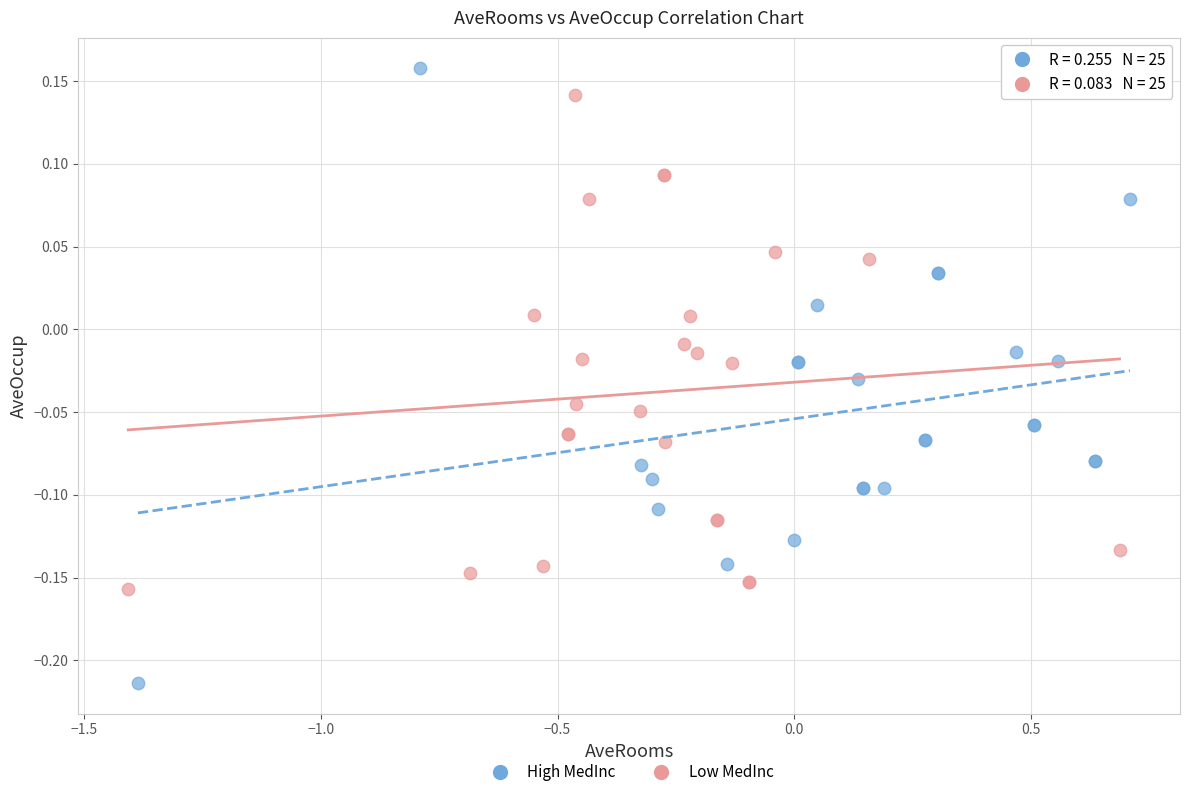

Which series contains the lowest Y value?

High MedInc